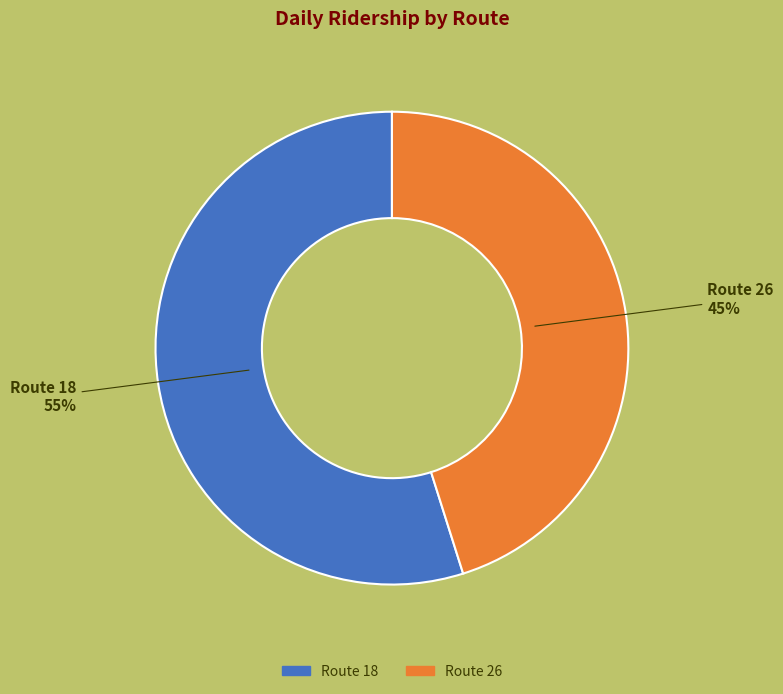

Is there any slice that represents more than half of the pie?

Yes